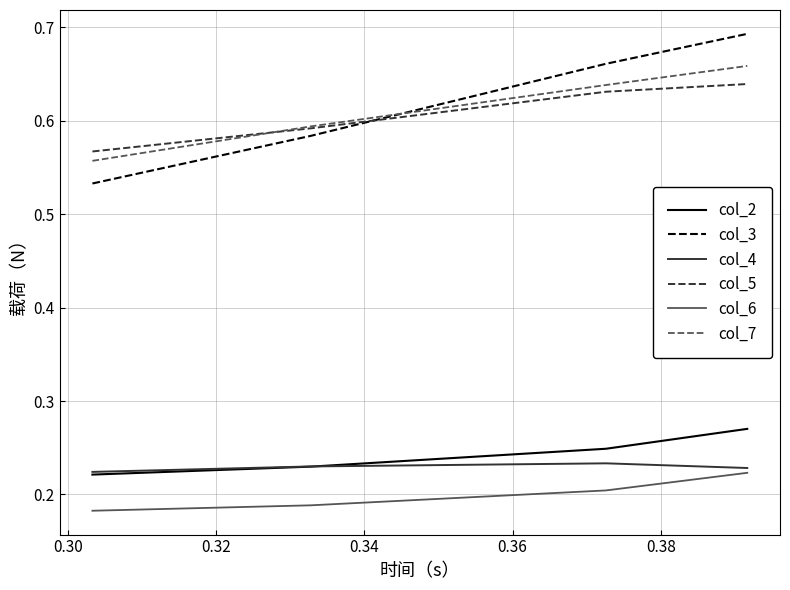

What is the sum of all col_4 values?

0.9